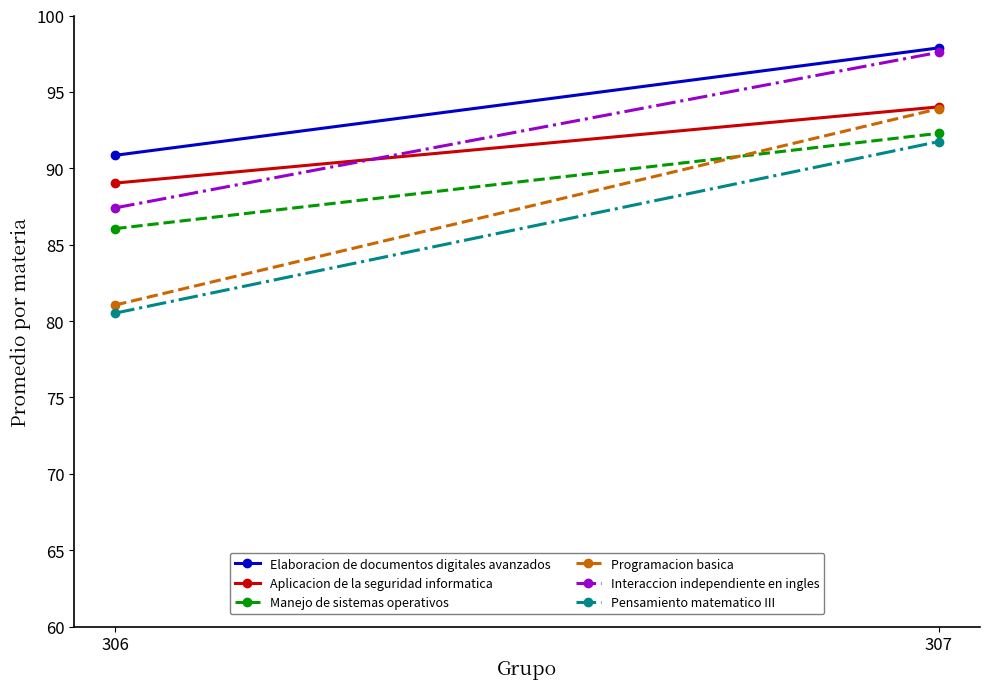

Reading right to left, list all the values displayed in this chart.

Elaboracion de documentos digitales avanzados: 97.9	90.8
Aplicacion de la seguridad informatica: 94.0	89.0
Manejo de sistemas operativos: 92.3	86.0
Programacion basica: 93.9	81.0
Interaccion independiente en ingles: 97.6	87.4
Pensamiento matematico III: 91.8	80.5